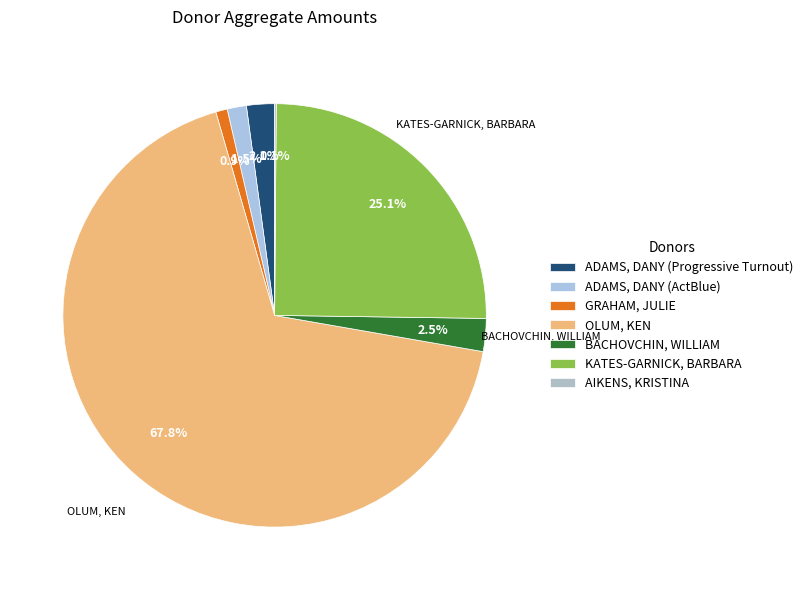

Is there any slice that represents more than half of the pie?

Yes